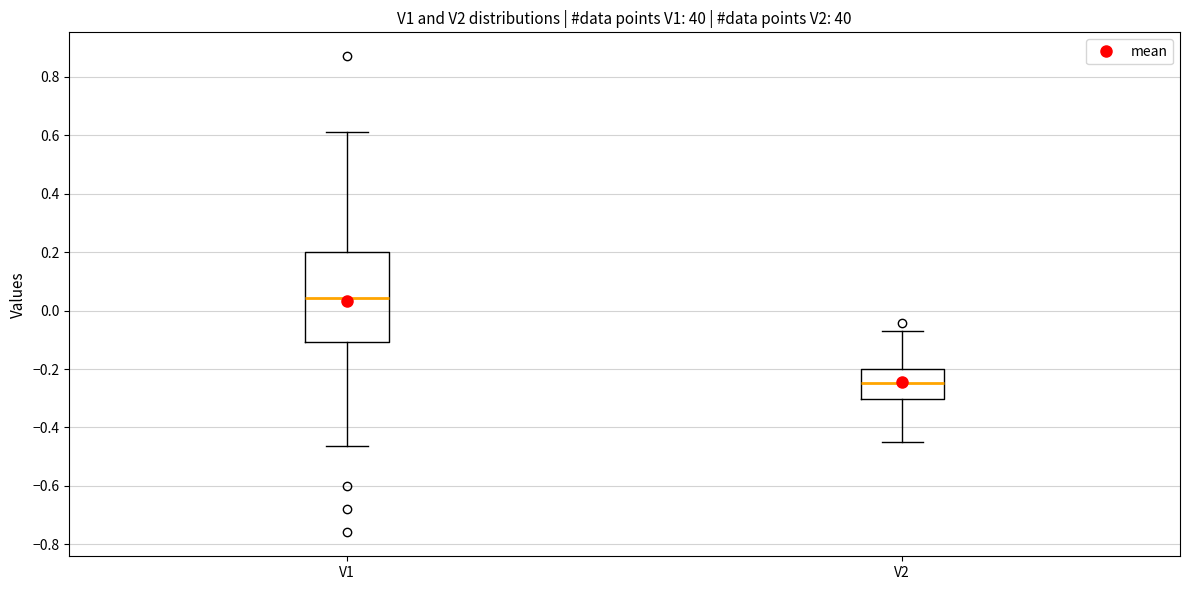

Which box is the tallest, from its lower edge to its upper edge?

V1